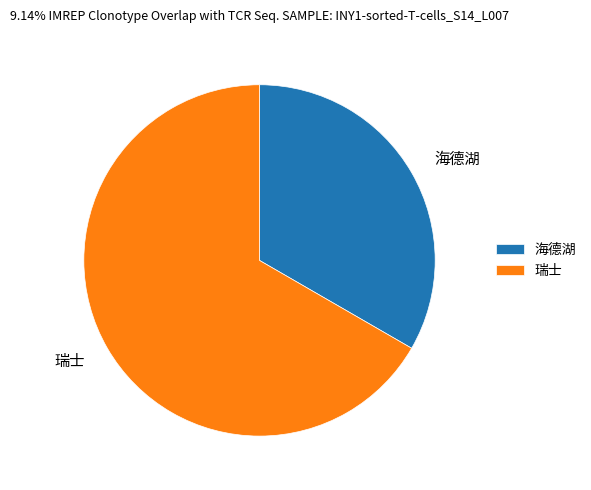

Is 瑞士 the majority of the pie?

Yes